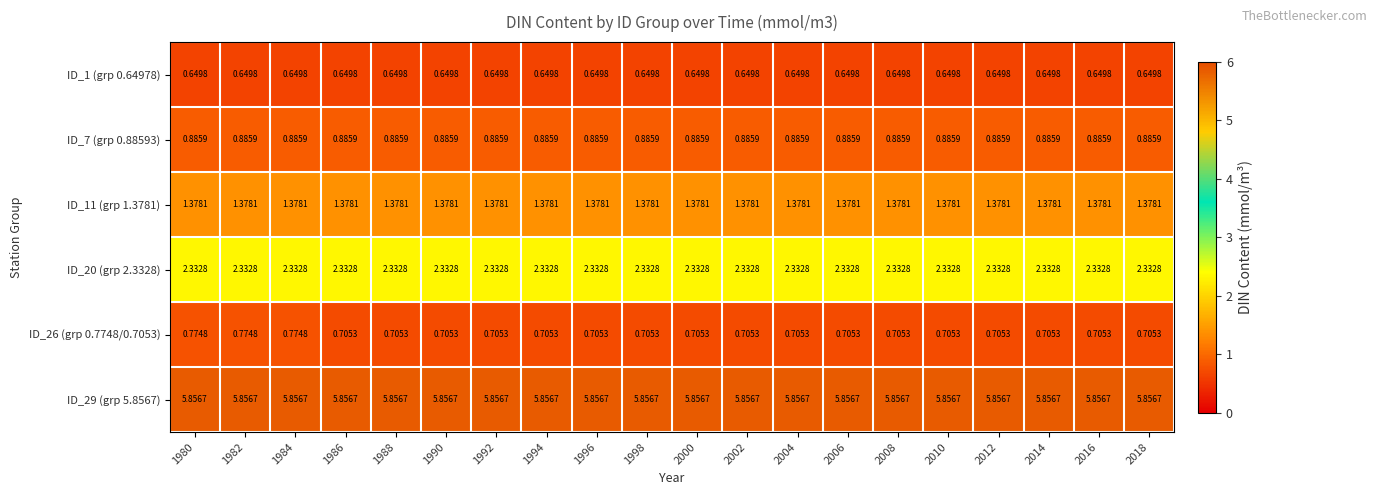

Is the value of ID_1 (grp 0.64978) at 1986 greater than the value of ID_20 (grp 2.3328) at 2016?

No